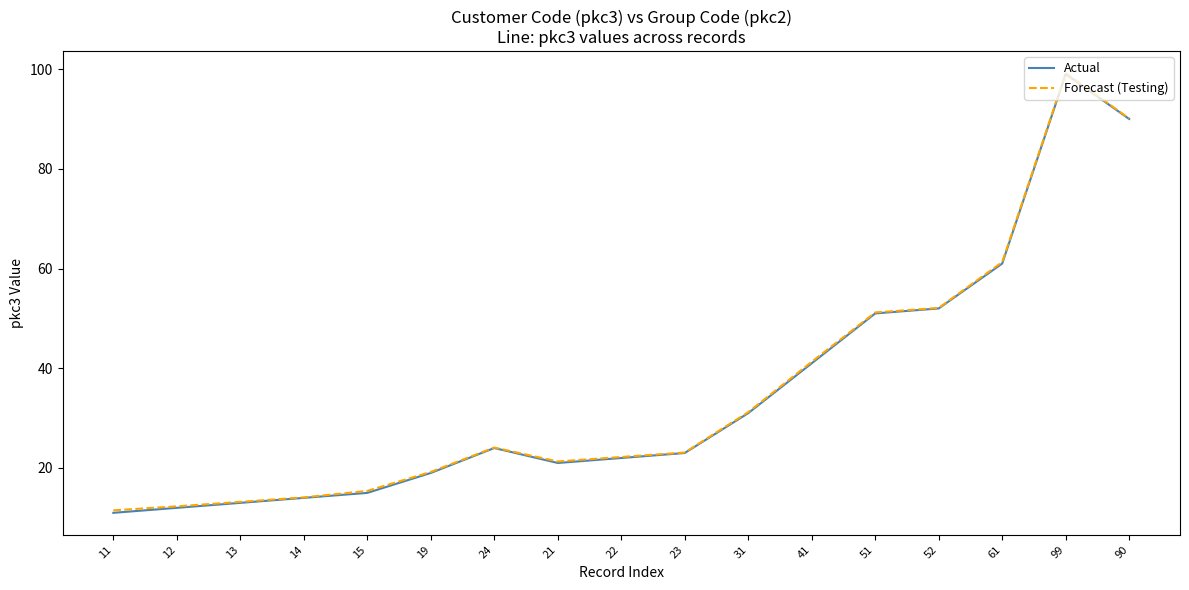

How many interior local valleys does the Actual series have?

1